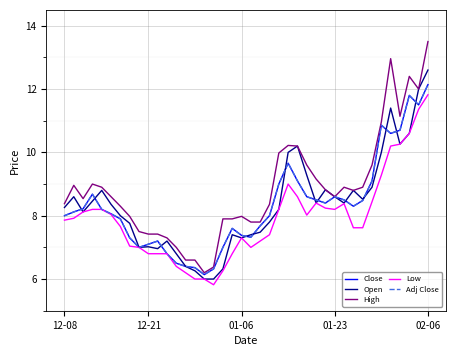

What is the greatest value displayed?

13.5